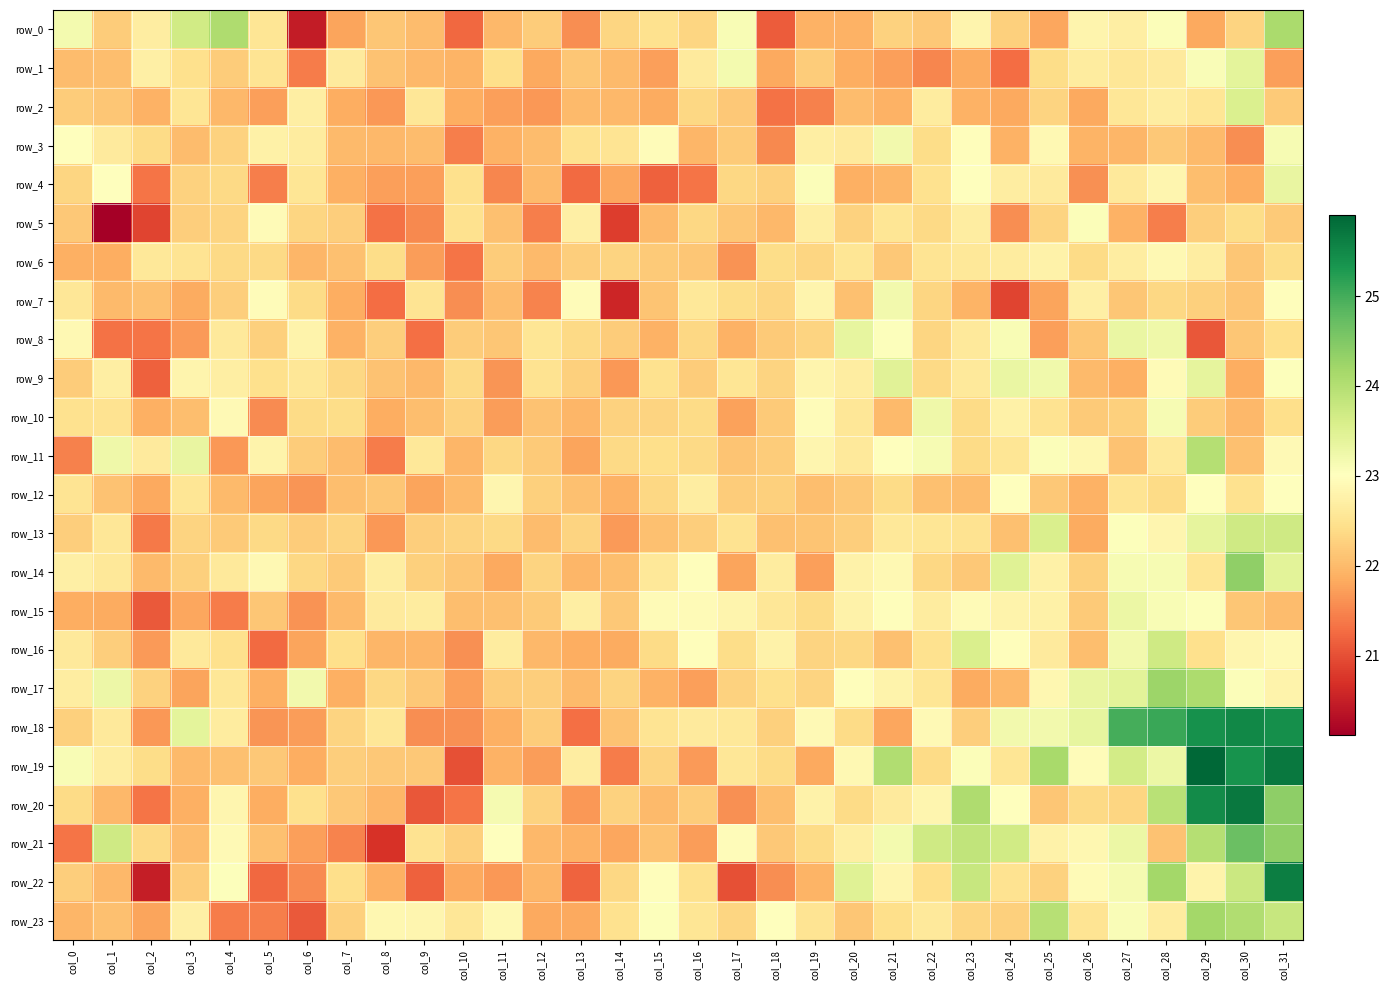

What is the difference between the row_23 values at col_21 and col_16?

0.1